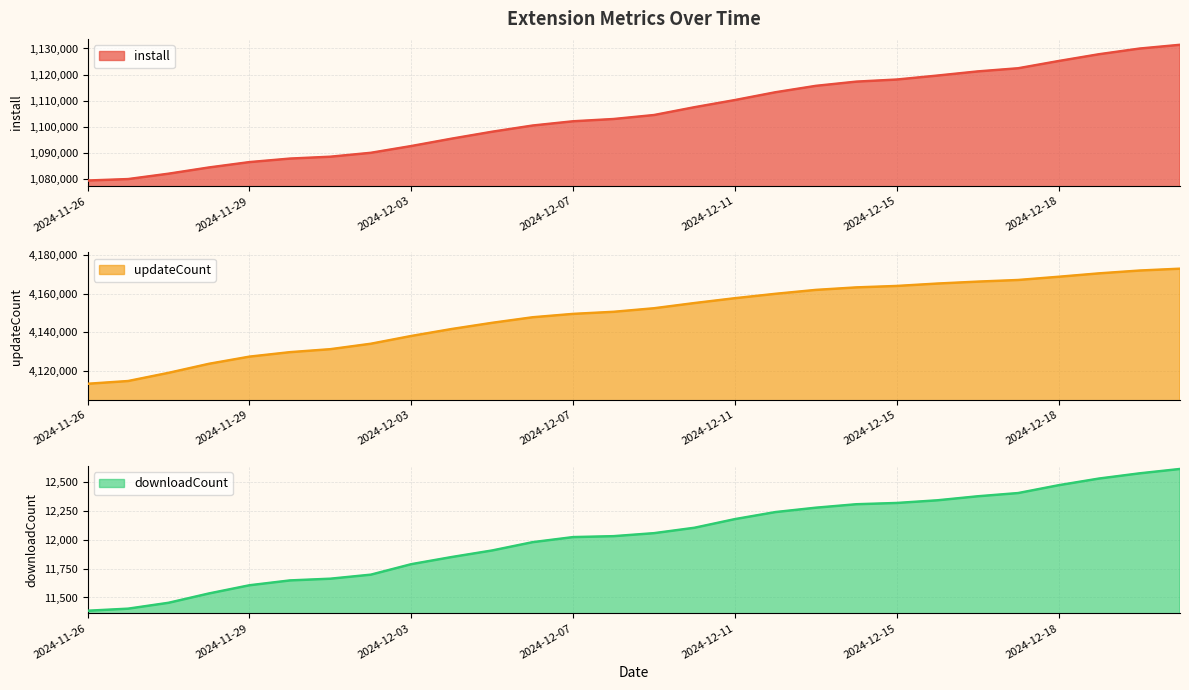

What is the lowest value of the install series?

1079576